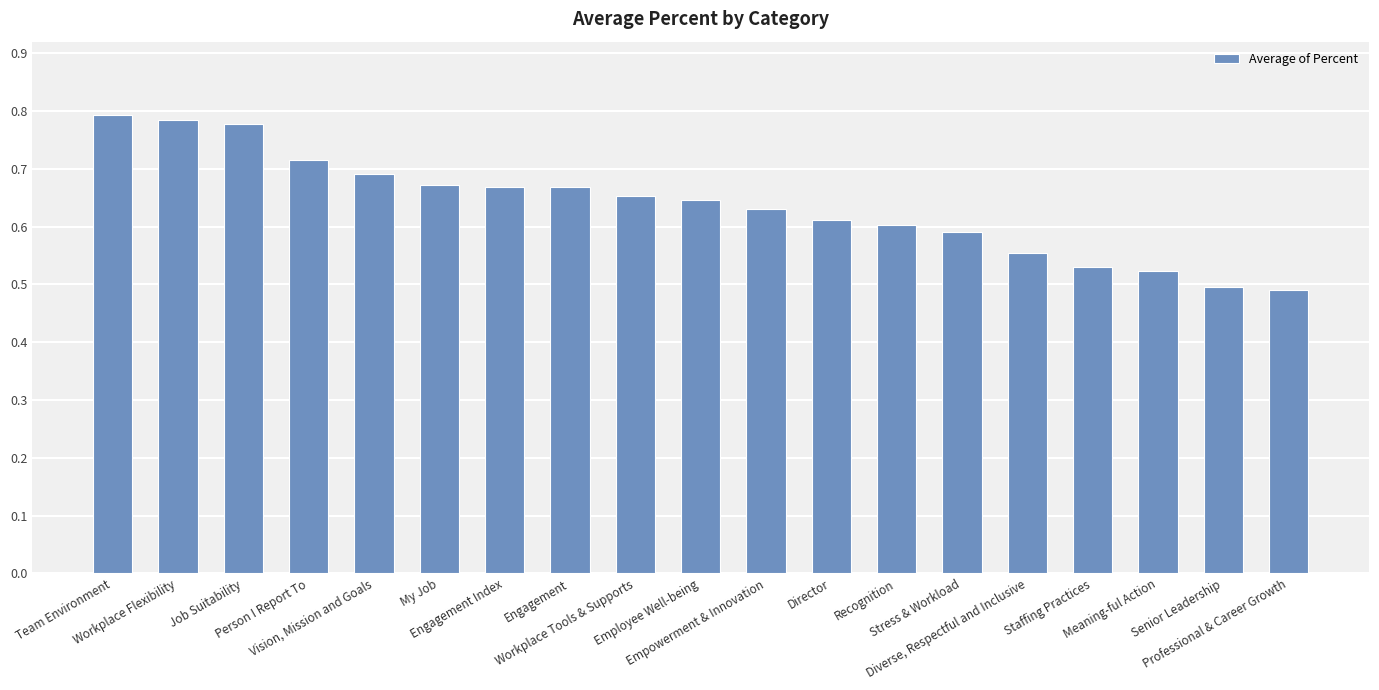

How many values are between 0 and 1?

19